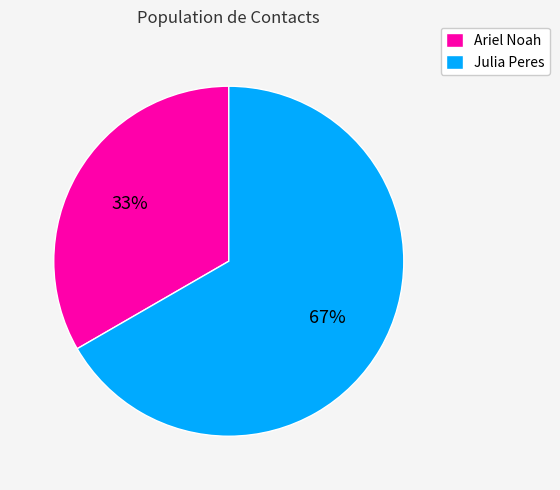

Count the number of slices in the pie.

2